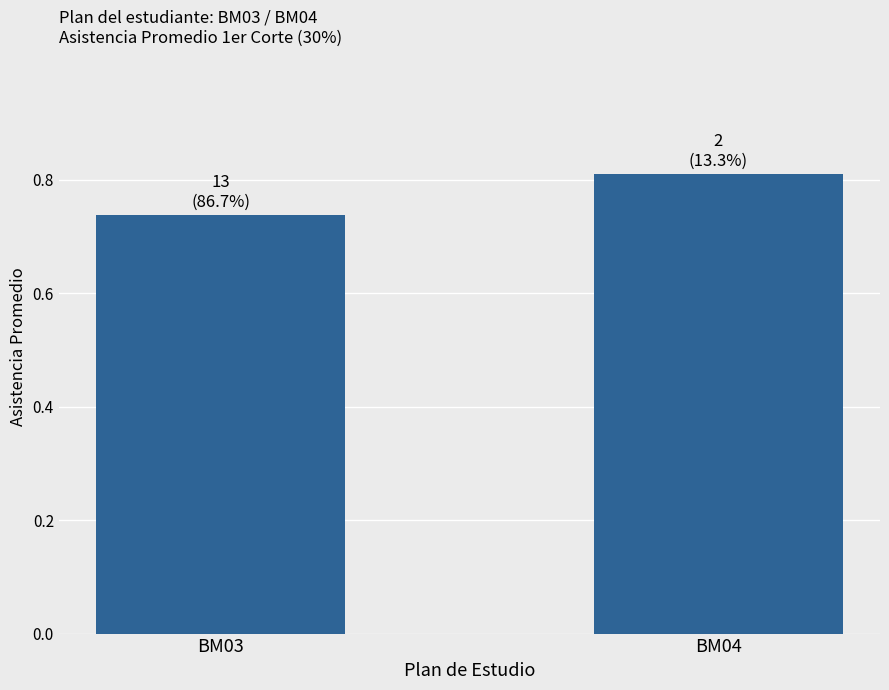

Which category has the lowest value across all series?

BM03